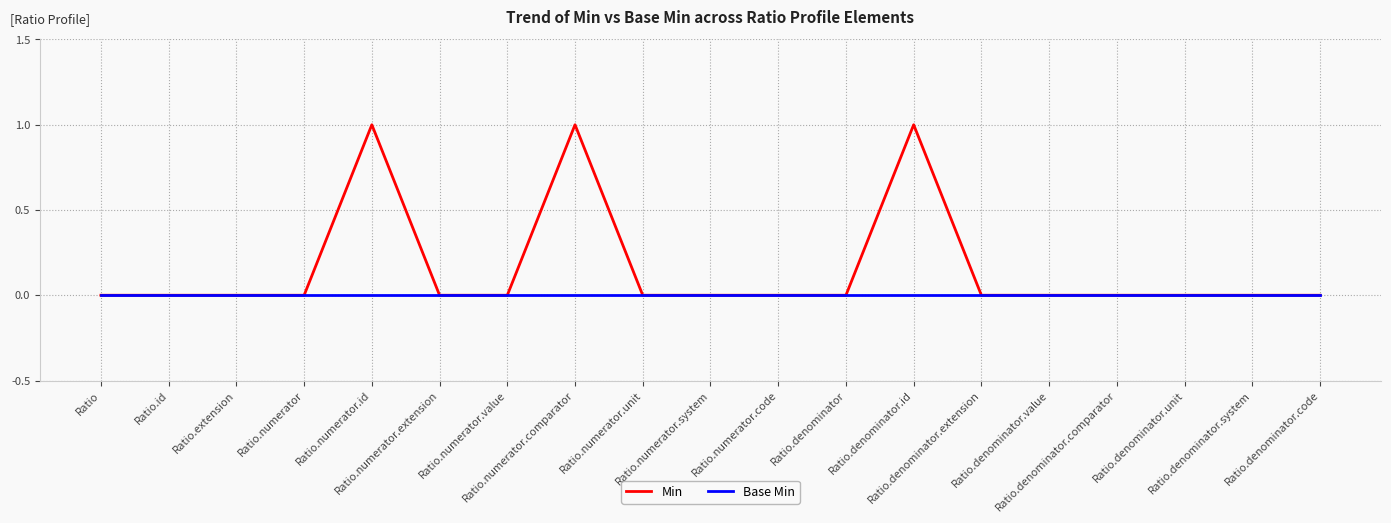

Rank the series by their maximum value, from lowest to highest.

Base Min, Min